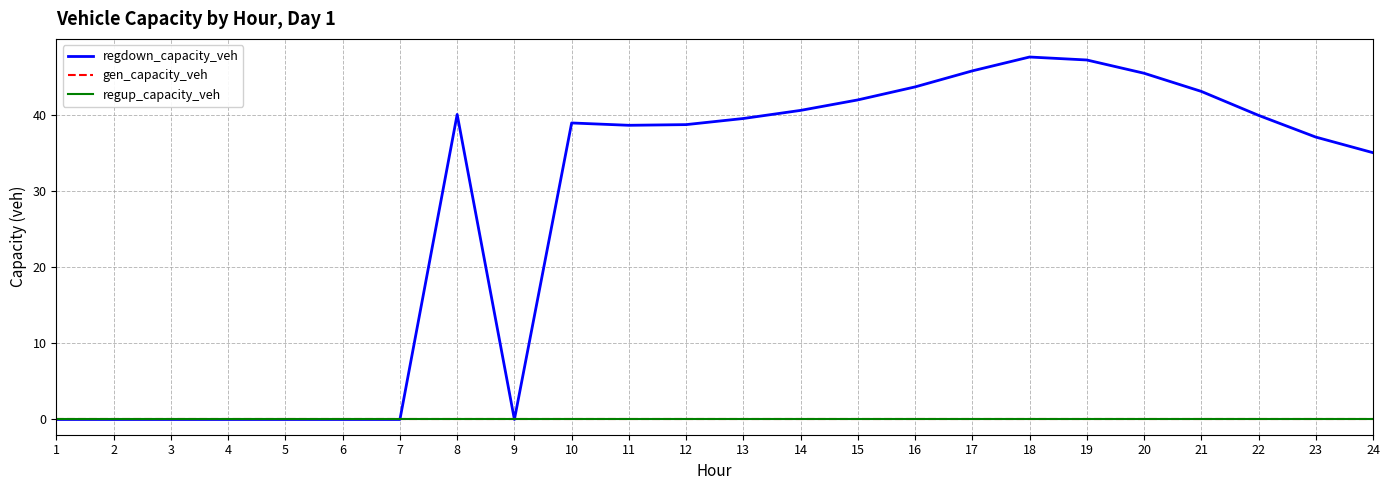

Reading left to right, what are all the values shown in this chart?

regdown_capacity_veh: 1=0.0	2=0.0	3=0.0	4=0.0	5=0.0	6=0.0	7=0.0	8=40.0	9=0.0	10=38.9	11=38.6	12=38.7	13=39.5	14=40.6	15=41.9	16=43.6	17=45.7	18=47.6	19=47.2	20=45.4	21=43.0	22=39.9	23=37.1	24=35.0
gen_capacity_veh: 1=0.0	2=0.0	3=0.0	4=0.0	5=0.0	6=0.0	7=0.0	8=0.0	9=0.0	10=0.0	11=0.0	12=0.0	13=0.0	14=0.0	15=0.0	16=0.0	17=0.0	18=0.0	19=0.0	20=0.0	21=0.0	22=0.0	23=0.0	24=0.0
regup_capacity_veh: 1=0.0	2=0.0	3=0.0	4=0.0	5=0.0	6=0.0	7=0.0	8=0.0	9=0.0	10=0.0	11=0.0	12=0.0	13=0.0	14=0.0	15=0.0	16=0.0	17=0.0	18=0.0	19=0.0	20=0.0	21=0.0	22=0.0	23=0.0	24=0.0